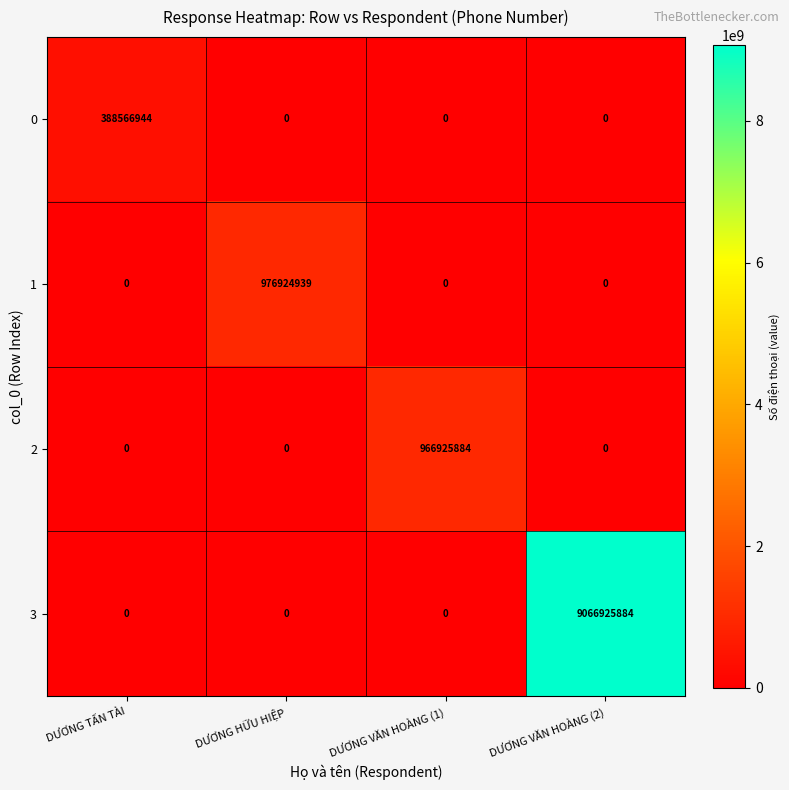

Reading left to right, extract all data points from this chart.

0: 388566944	0	0	0
1: 0	976924939	0	0
2: 0	0	966925884	0
3: 0	0	0	9066925884